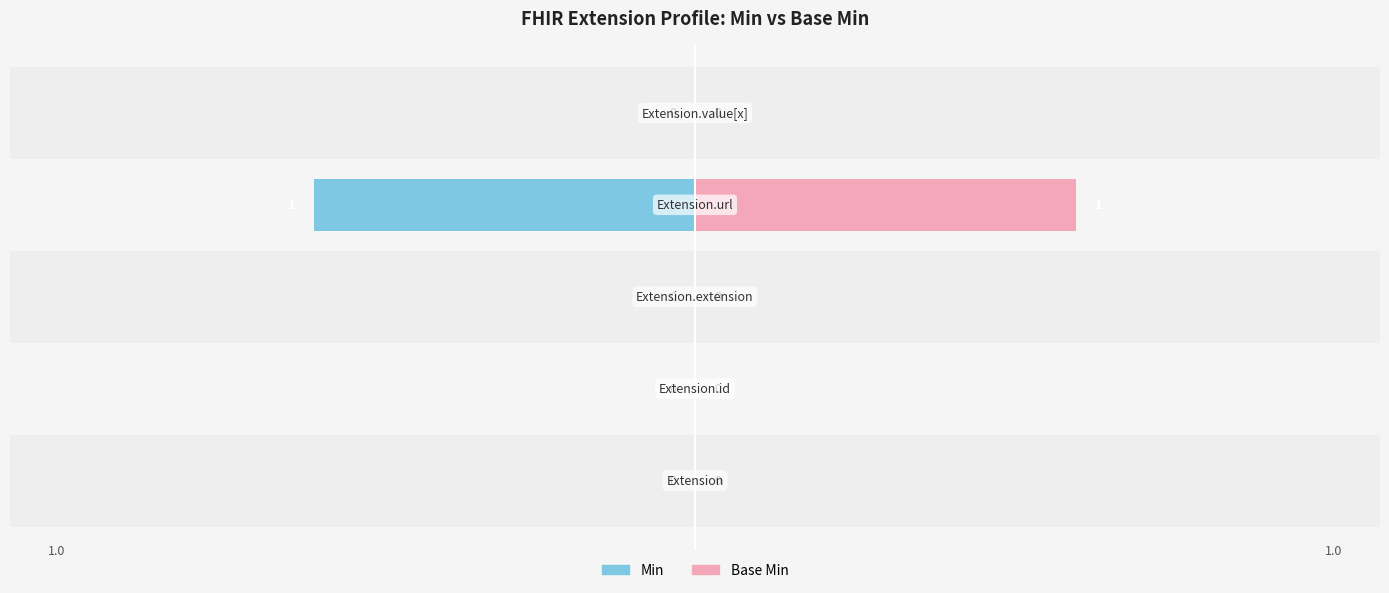

What is the sum of all Base Min values?

1